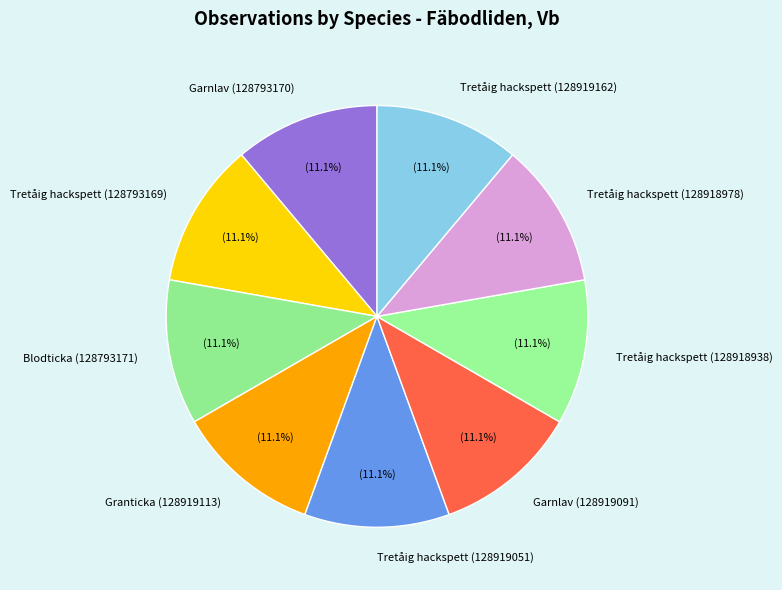

True or false: Blodticka (128793171) accounts for 23% of the total.

False